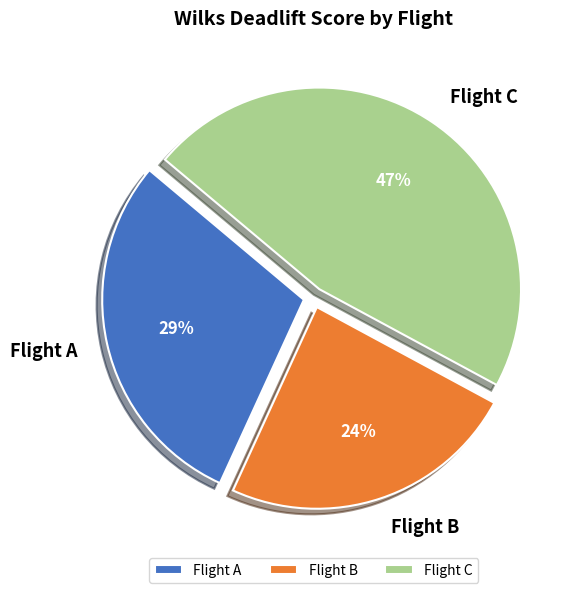

To the nearest percent, what is the average slice percentage?

33%